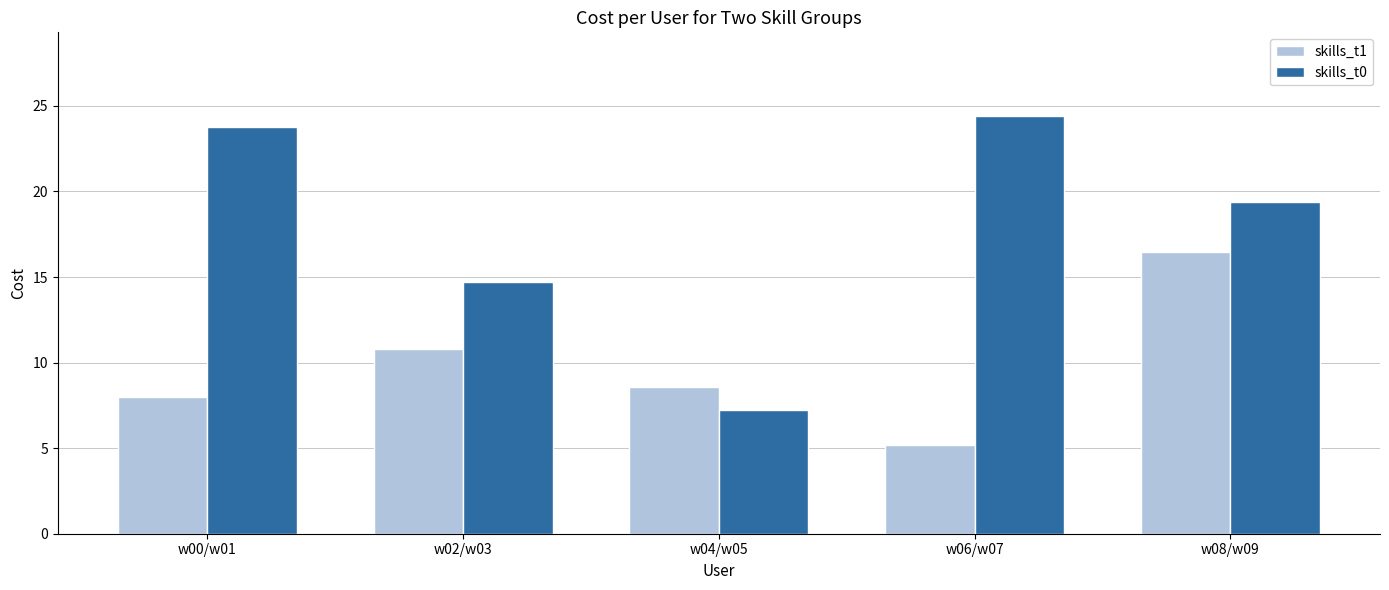

What is the value of the skills_t0 bar at the 4th from the left?

24.4